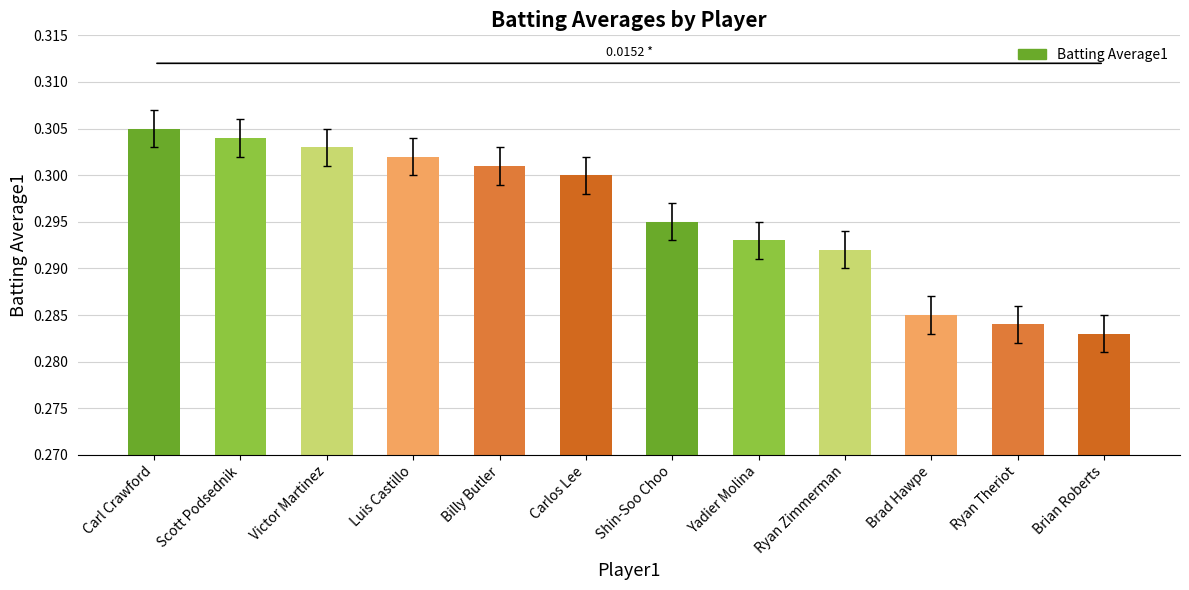

List the labels in order of value, largest first.

Carl Crawford, Scott Podsednik, Victor Martinez, Luis Castillo, Billy Butler, Carlos Lee, Shin-Soo Choo, Yadier Molina, Ryan Zimmerman, Brad Hawpe, Ryan Theriot, Brian Roberts